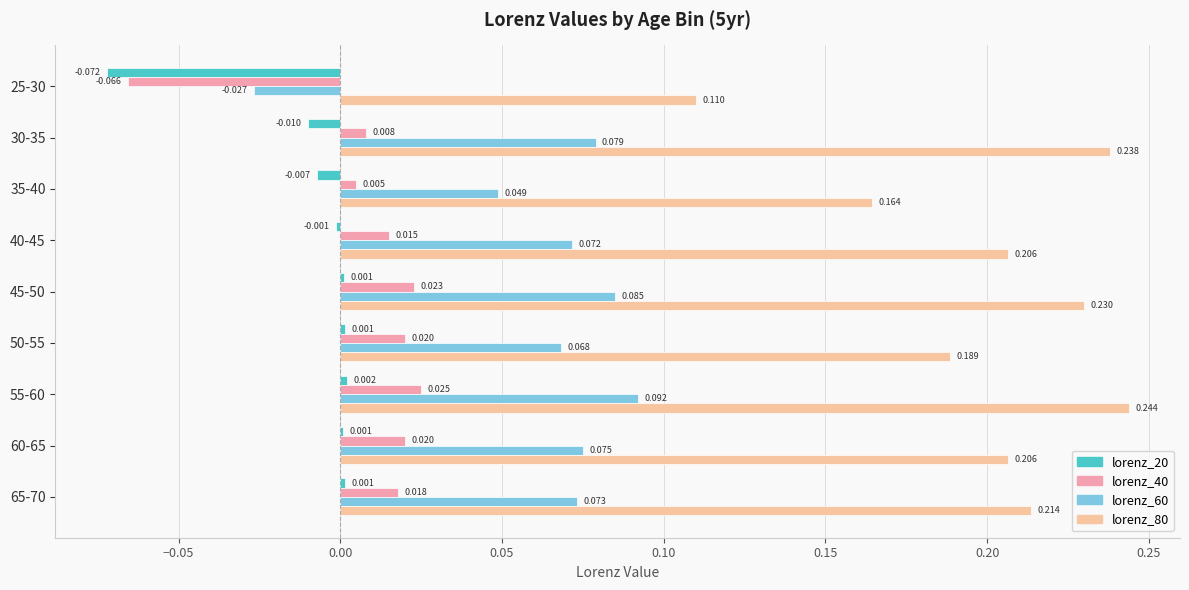

Where is lorenz_60 nearest to the value 0?

25-30